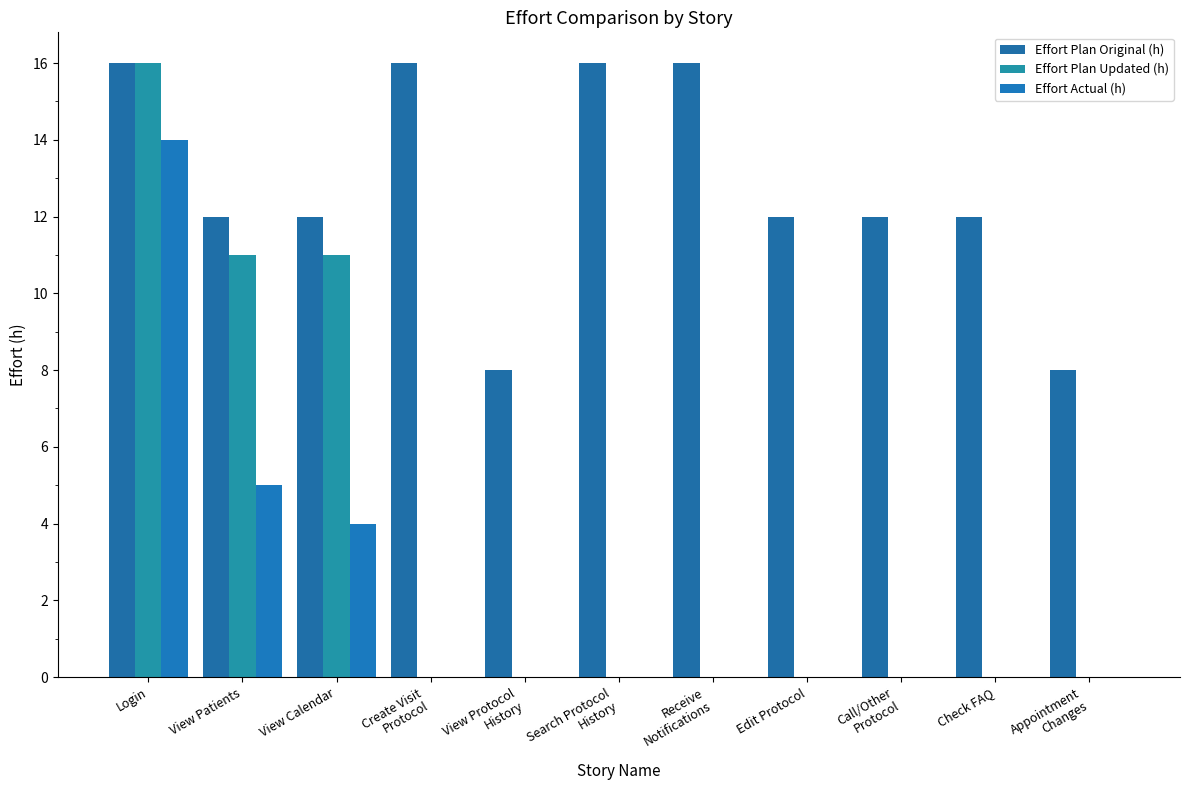

What is the spread (max minus min) of values at Call/Other
Protocol?

12